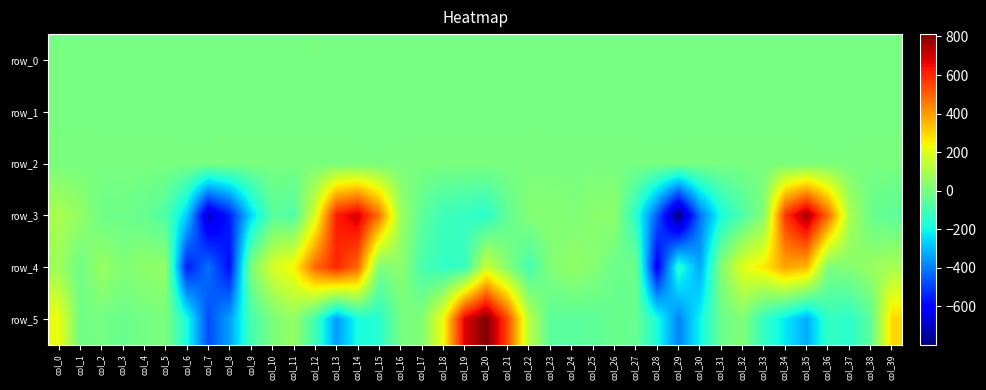

Reading left to right, list all the values displayed in this chart.

row_0: 0.3	0.2	0.1	-0.0	-0.0	-0.0	0.1	0.3	-0.1	0.2	0.1	0.3	0.5	0.2	0.0	-0.2	-0.2	-0.3	-0.4	-0.4	-0.0	0.3	0.2	0.1	-0.0	-0.1	-0.1	-0.0	0.1	0.2	0.0	0.1	0.3	0.3	0.3	0.1	-0.2	-0.2	-0.3	-0.4
row_1: 0.1	0.2	0.1	0.1	0.1	0.1	0.0	-0.1	-0.3	-0.4	-0.4	-0.3	-0.3	-0.4	-0.2	-0.0	0.1	0.1	0.0	-0.1	-0.0	0.0	0.1	0.1	0.1	0.1	0.1	0.1	0.0	-0.1	-0.4	-0.4	-0.3	-0.3	-0.4	-0.3	-0.0	0.1	0.0	-0.0
row_2: 1.0	0.9	0.9	1.0	1.0	0.9	0.6	0.7	1.4	1.3	1.1	1.0	1.3	1.3	0.8	0.6	0.6	0.8	0.9	1.0	1.0	1.0	1.0	1.0	1.0	1.0	1.0	0.7	0.6	0.9	1.4	1.2	1.0	1.3	1.5	0.9	0.6	0.7	0.9	1.0
row_3: 95.9	53.5	-18.5	-20.6	-33.6	-79.5	-267.8	-694.5	-547.7	-257.1	-56.8	-80.1	184.8	617.7	691.8	469.3	74.4	-53.0	-115.8	-131.3	-150.9	-47.4	26.0	25.2	13.7	32.4	41.1	-149.3	-451.7	-799.0	-416.0	-184.3	-86.3	25.3	575.8	759.9	485.4	97.8	-29.1	-51.5
row_4: 71.9	-18.6	62.3	18.1	41.5	48.8	-555.8	-417.7	-578.2	9.8	179.1	245.8	488.6	601.0	488.0	5.4	39.5	-93.5	-135.9	-129.8	160.2	22.8	-101.4	16.7	47.9	28.8	-24.3	-20.8	-618.3	-155.7	-333.7	22.5	202.4	266.0	385.9	354.9	7.7	23.8	62.6	88.9
row_5: 222.6	-13.0	-6.9	-28.6	-10.1	6.0	-183.0	-476.2	-341.6	-100.3	3.2	56.3	-104.8	-349.0	-186.0	-156.1	-7.3	19.7	231.3	676.1	812.4	542.7	125.3	-57.6	-56.7	-55.5	-28.3	-35.2	-181.2	-389.5	-209.9	-26.1	16.2	-133.1	-227.8	-323.2	-133.0	-149.8	-53.3	300.2